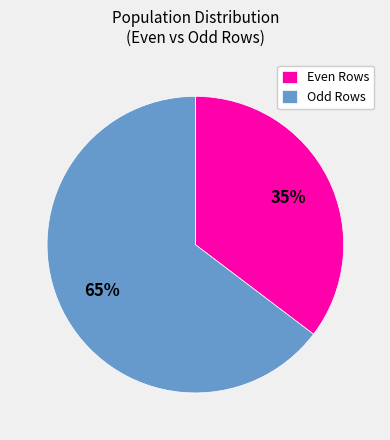

What is the ratio of the value at Even Rows to the value at Odd Rows?

0.5